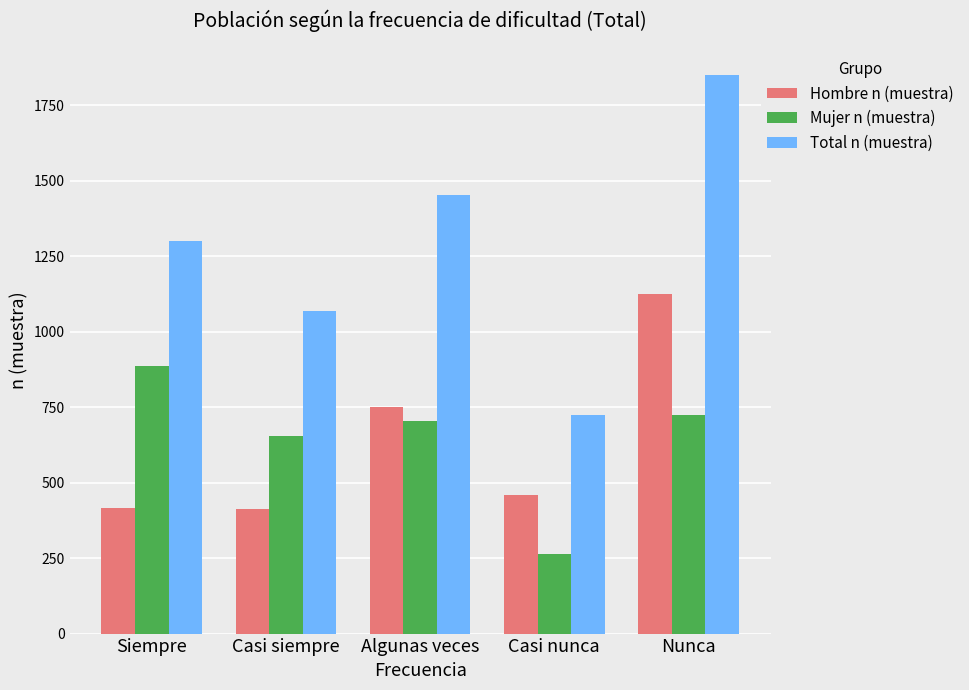

What is the difference between the Hombre n (muestra) values at Siempre and Casi nunca?

45